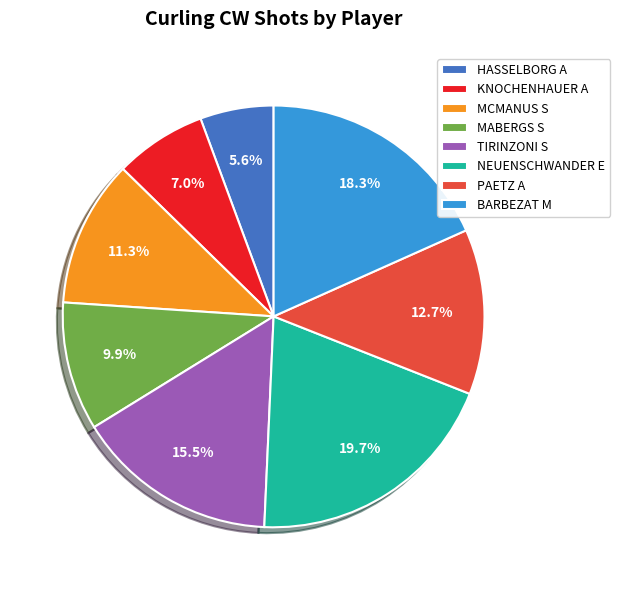

What is the ratio of the value at PAETZ A to the value at KNOCHENHAUER A?

1.8